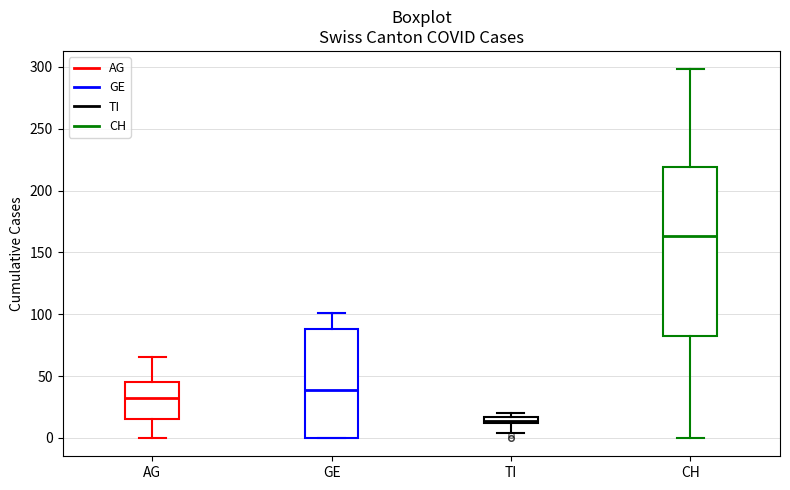

Which box is the tallest, from its lower edge to its upper edge?

CH